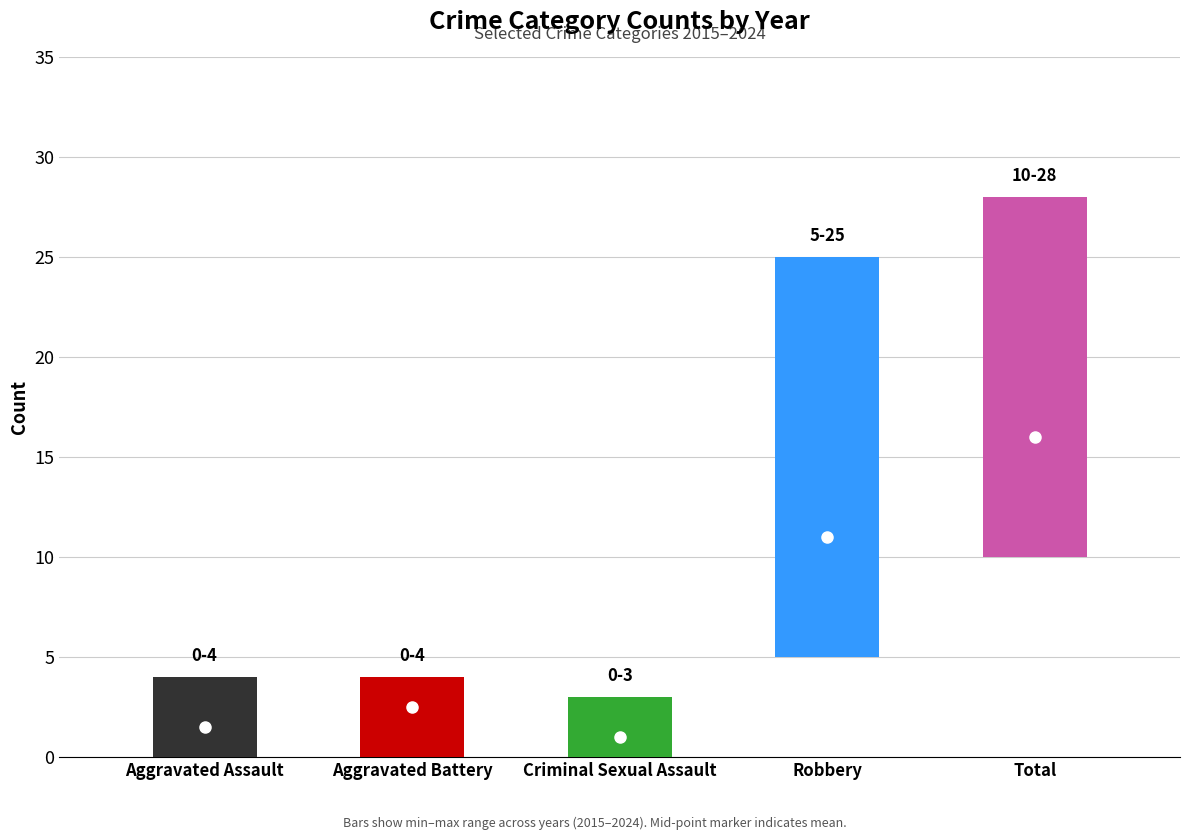

What are all the series names shown in the legend?

Aggravated Assault, Aggravated Battery, Criminal Sexual Assault, Robbery, Total